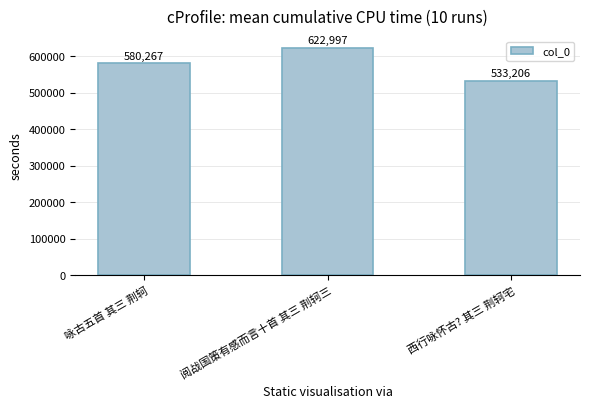

Reading left to right, transcribe all the data shown in this chart.

580267	622997	533206